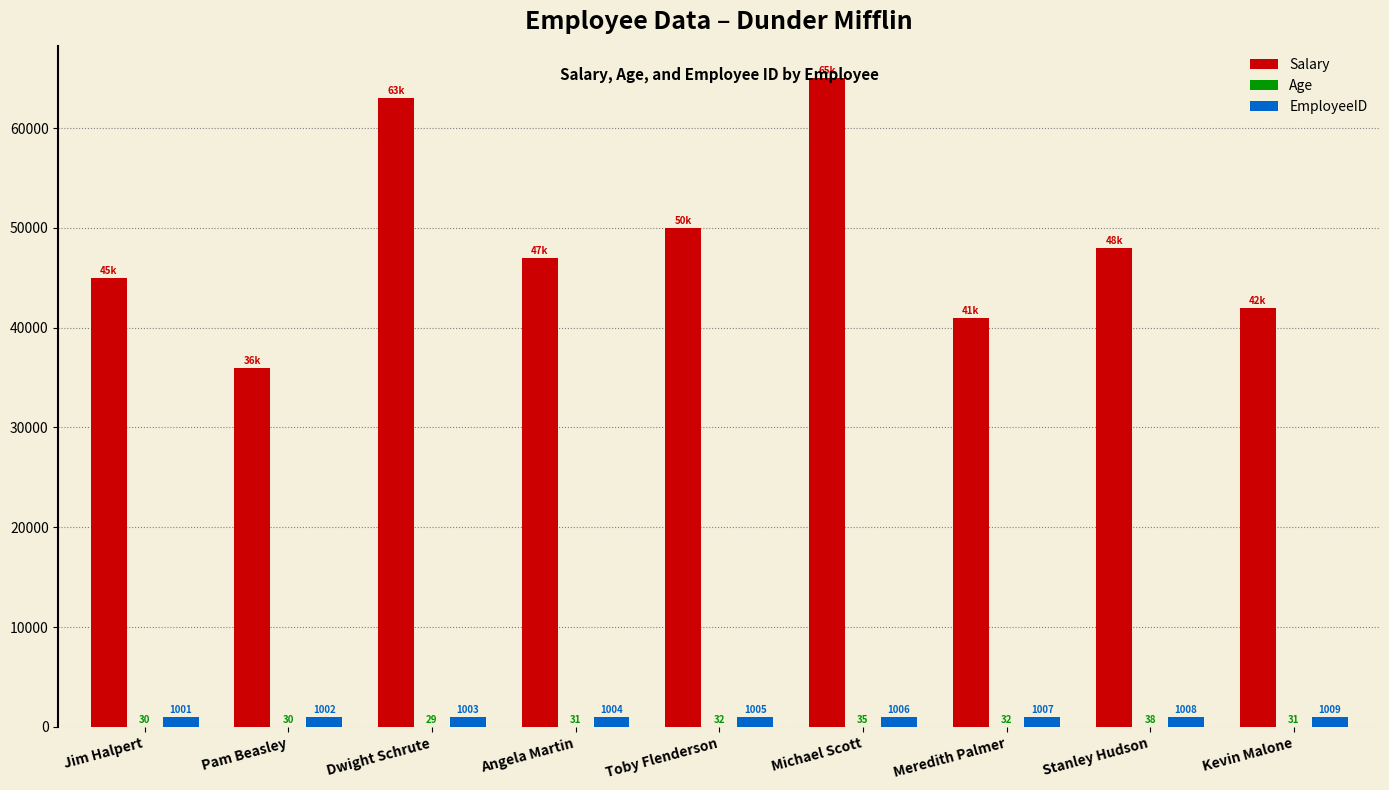

Between Jim Halpert and Meredith Palmer, which series saw the biggest shift?

Salary